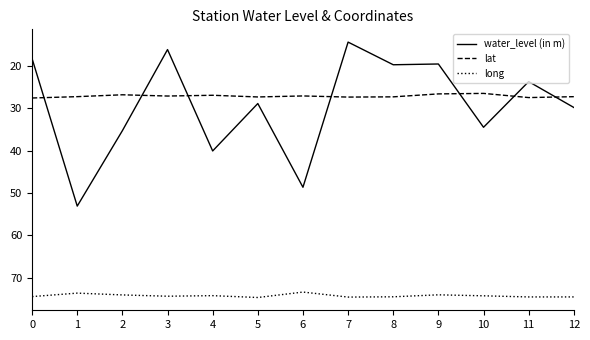

How many distinct data groups are displayed?

3